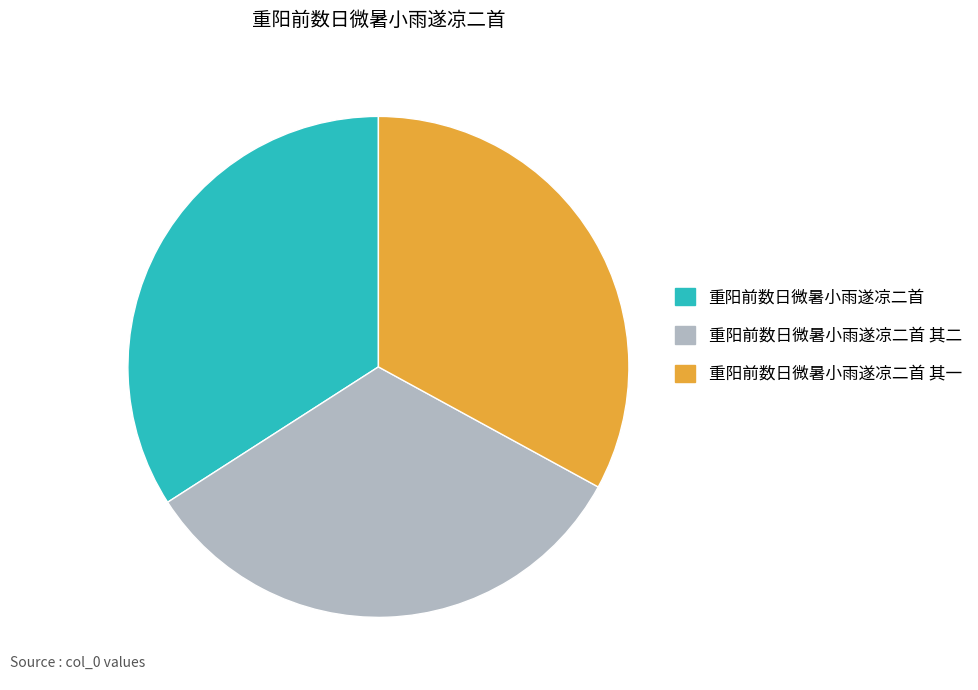

Does any single category account for the majority?

No